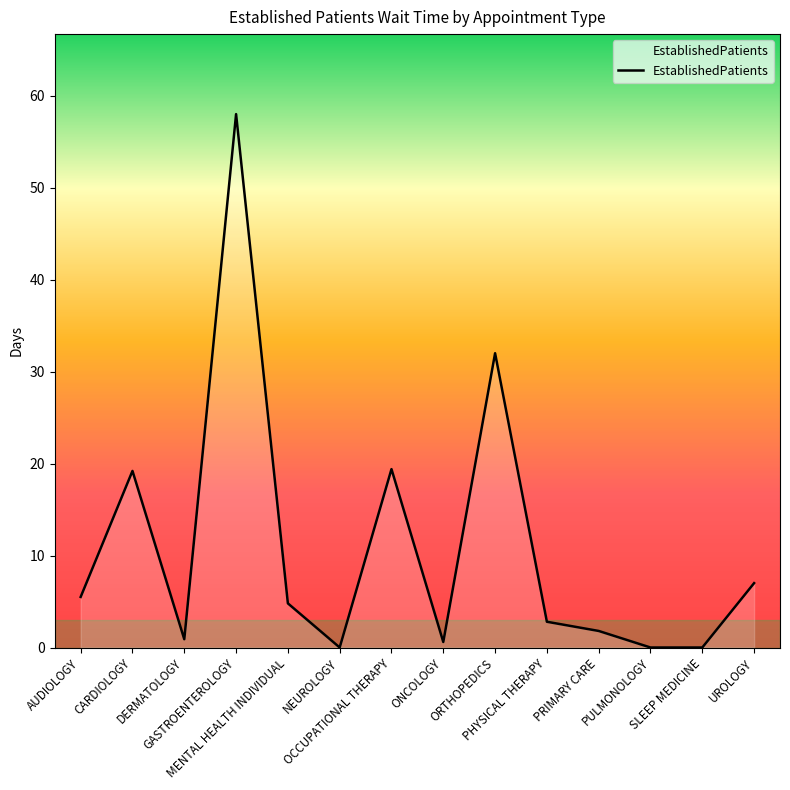

What is the maximum value shown in the chart?

58.0